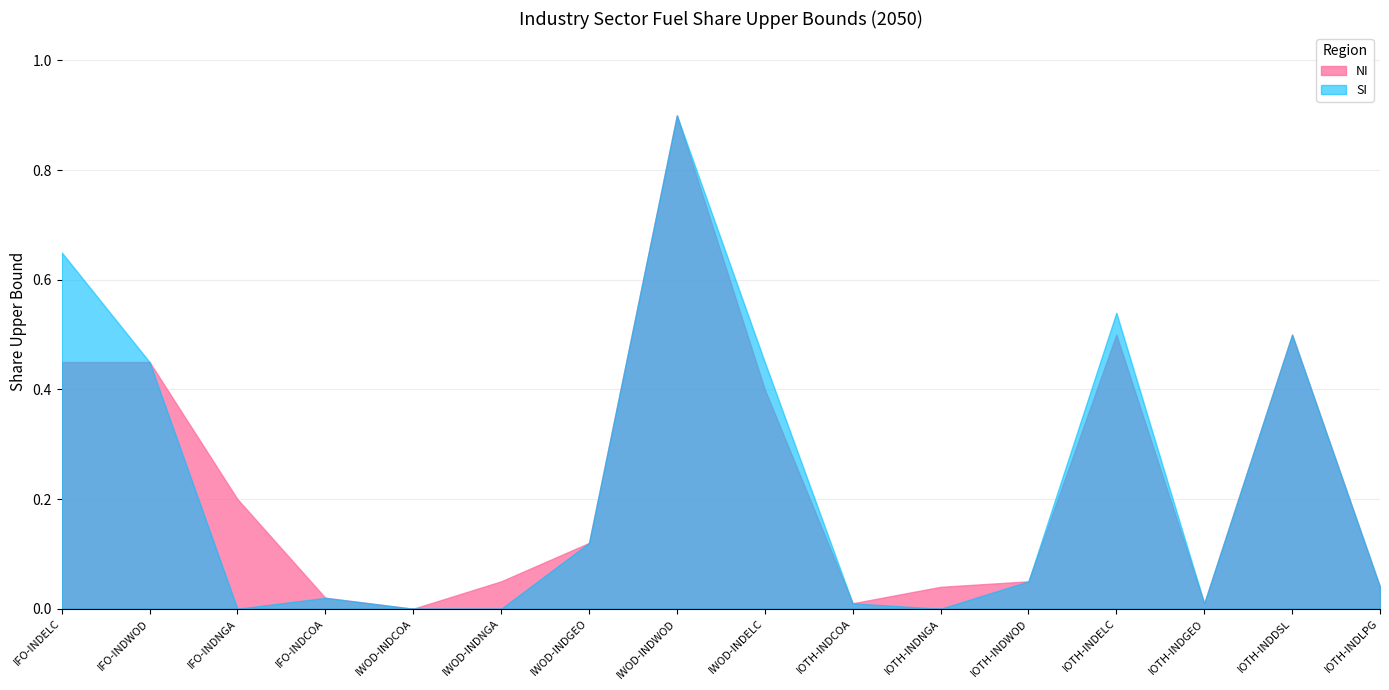

Reading left to right, extract all data points from this chart.

NI: 0.5	0.5	0.2	0.0	0.0	0.1	0.1	0.9	0.4	0.0	0.0	0.1	0.5	0.0	0.5	0.0
SI: 0.7	0.5	0.0	0.0	0.0	0.0	0.1	0.9	0.5	0.0	0.0	0.1	0.5	0.0	0.5	0.0